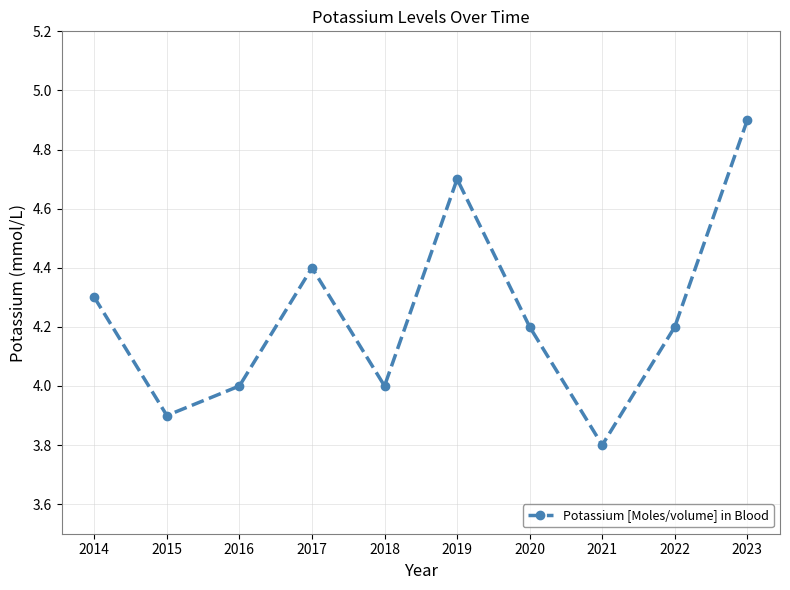

What is the value of the 9th point from the left?

4.2